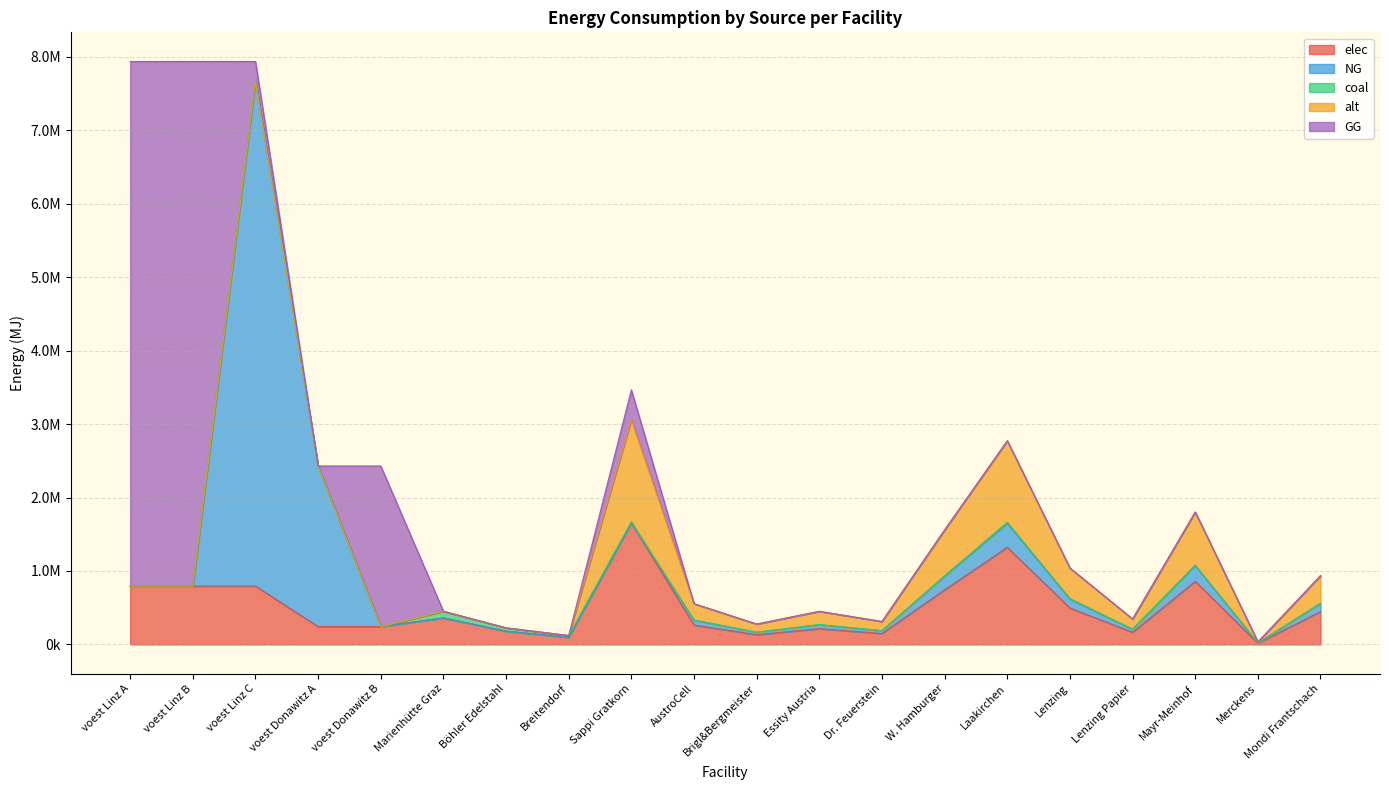

Rank the series by their maximum value, from highest to lowest.

GG, NG, elec, alt, coal